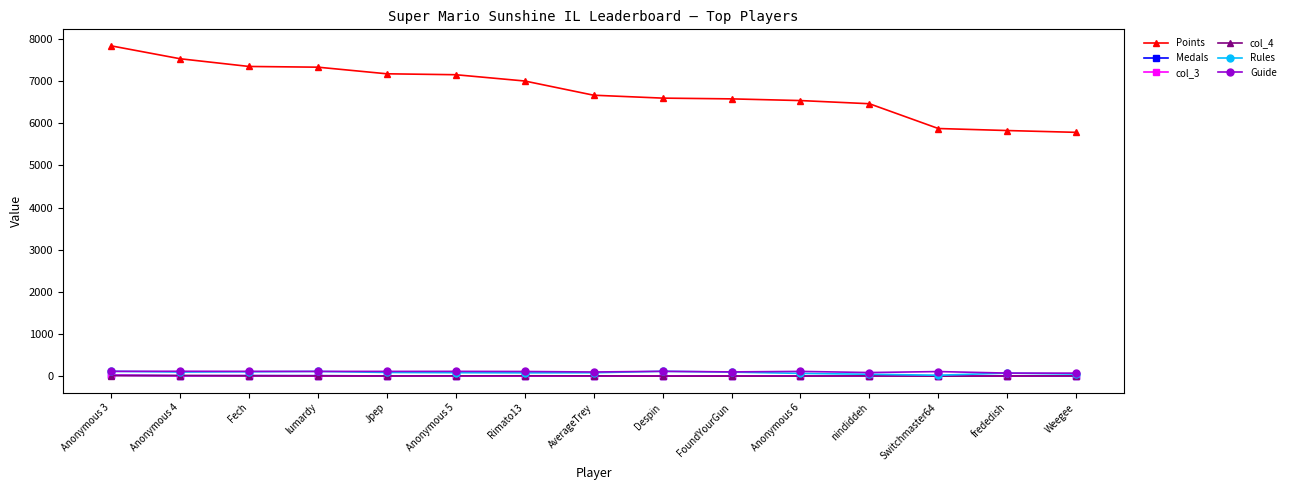

What is the total value across all series at Anonymous 3?

8122